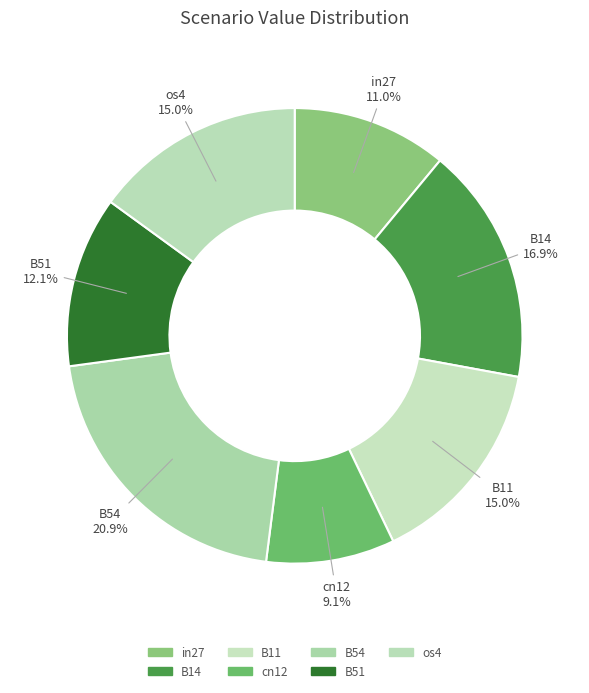

To the nearest percent, what portion does B51 represent?

12%